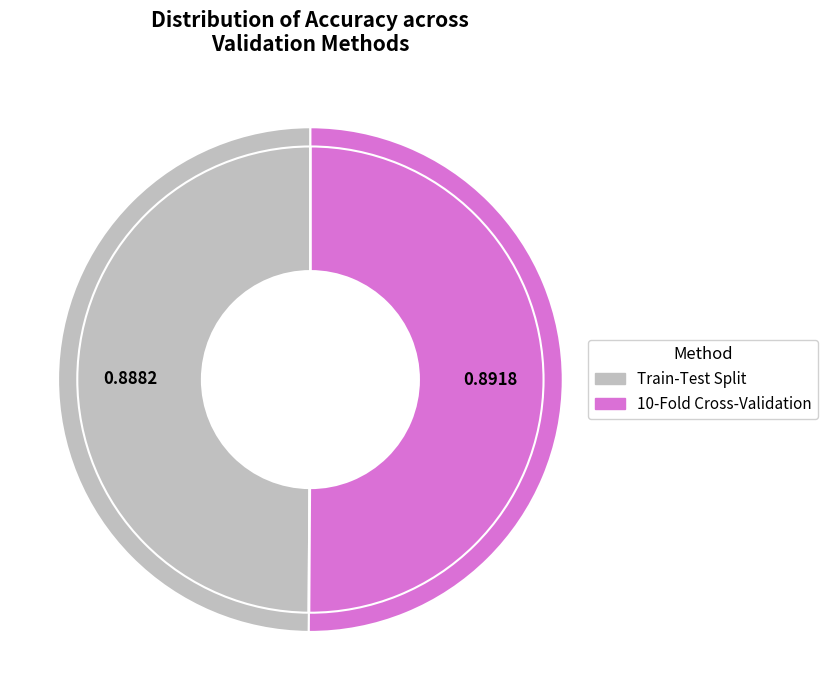

Is there any slice that represents more than half of the pie?

Yes